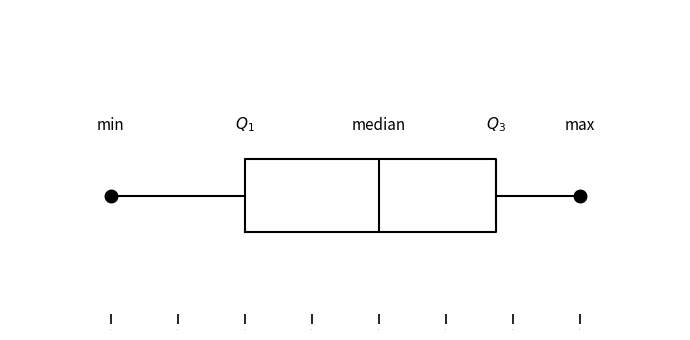

Where does the median line of the box sit on the x-axis? The values are not printed on the chart, so give them approximately, as read against the axis.

6.0